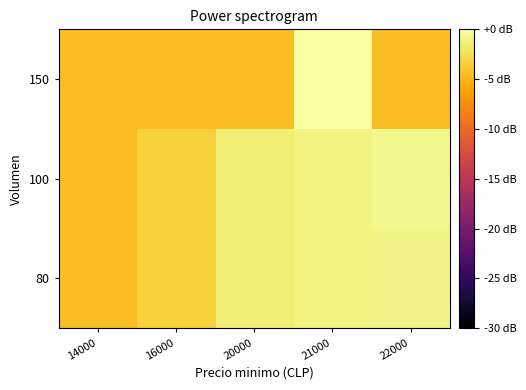

Count the number of data series in this chart.

3